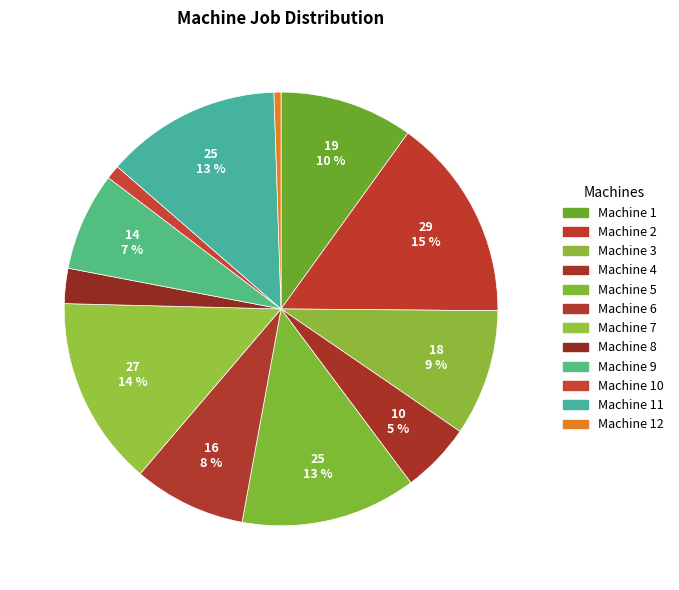

Is there any slice that represents more than half of the pie?

No